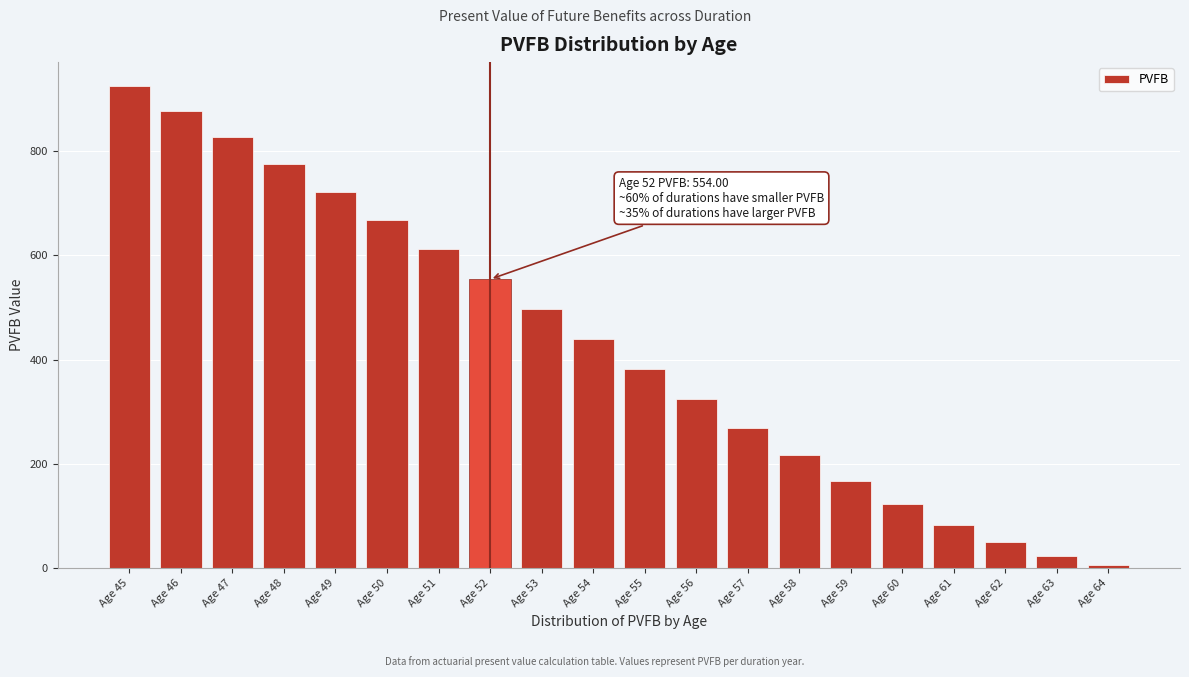

What is the value of the 14th bar from the left?

217.3